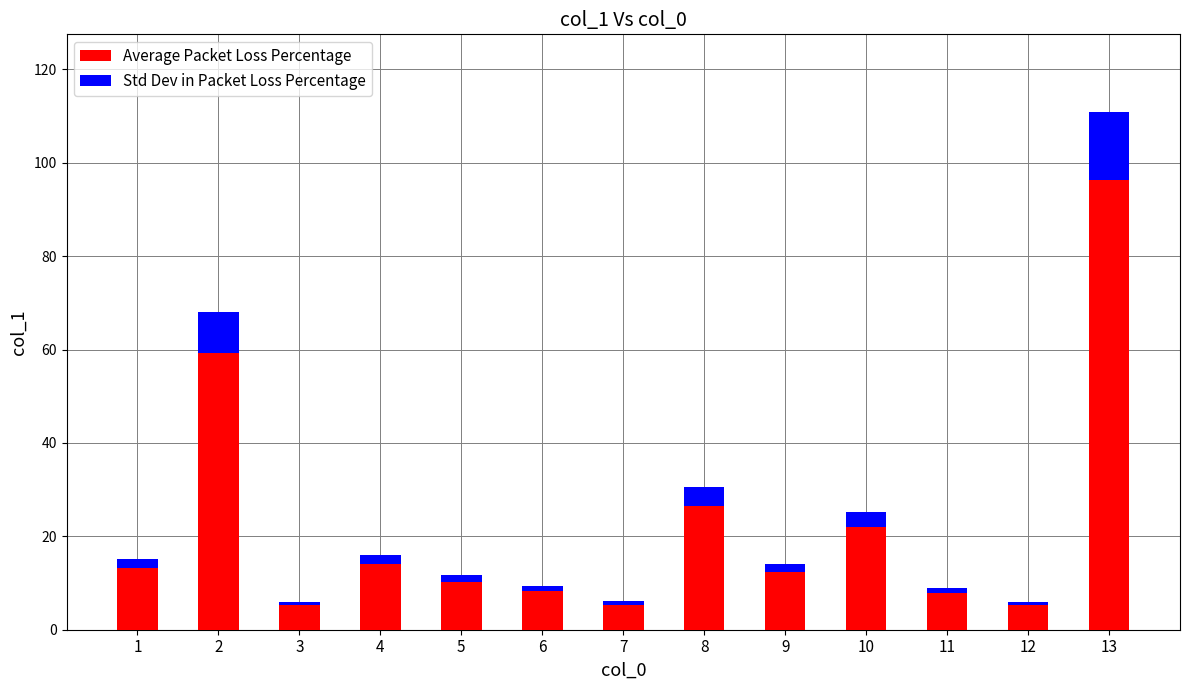

What is the sum of all Average Packet Loss Percentage values?

285.4